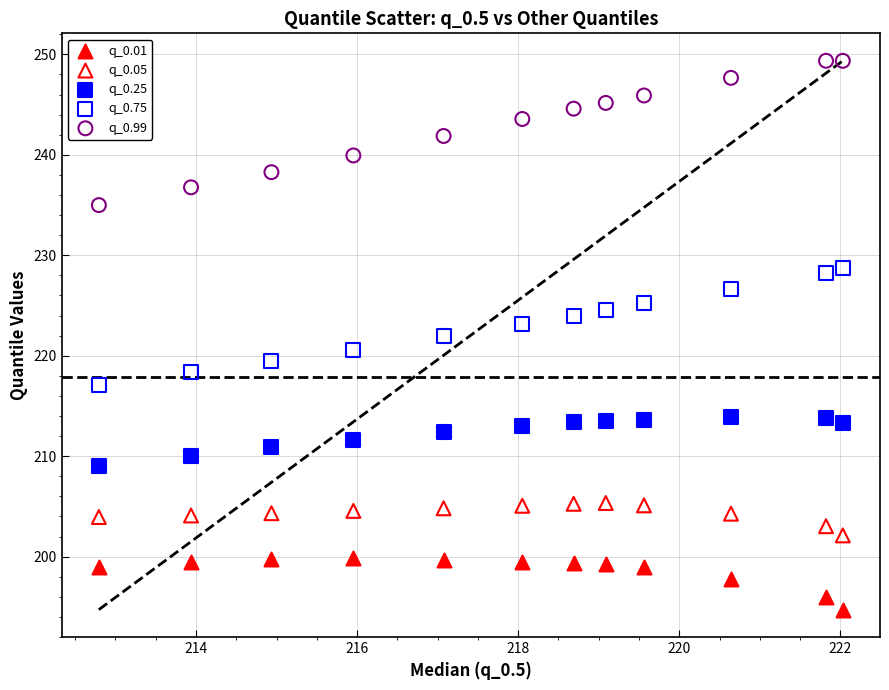

Which series reaches the maximum Y coordinate?

q_0.99